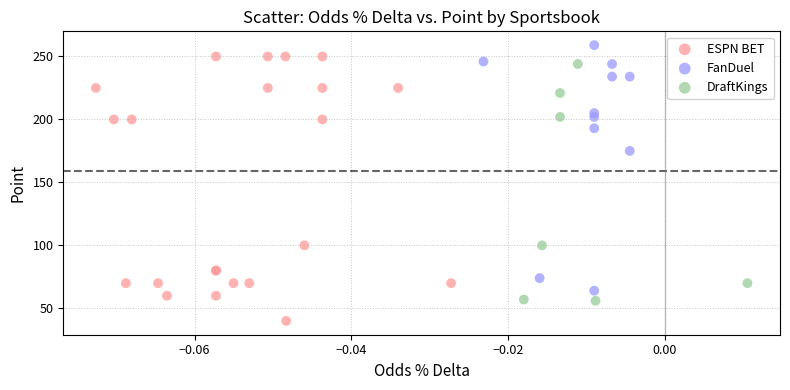

What are all the series names shown in the legend?

ESPN BET, FanDuel, DraftKings